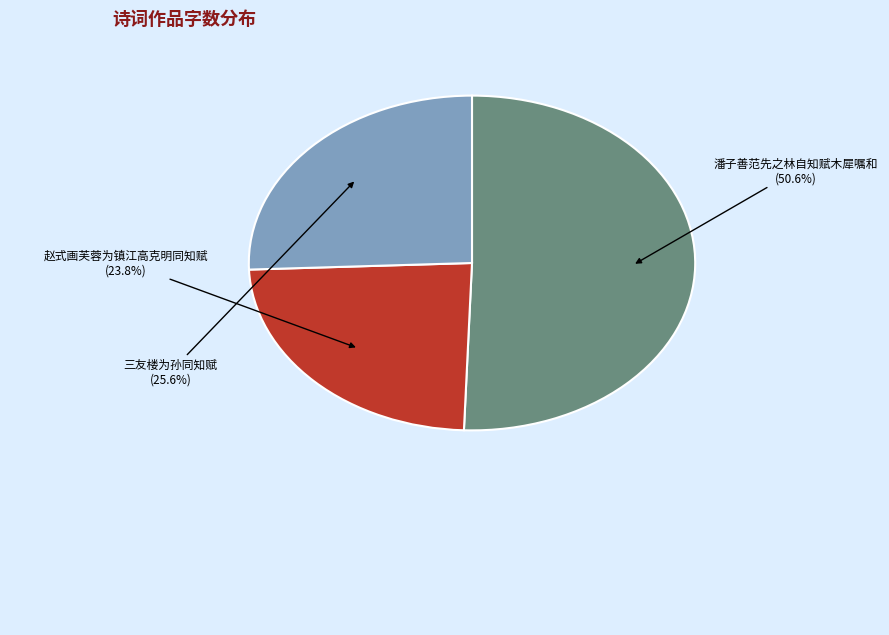

Is there any slice that represents more than half of the pie?

Yes